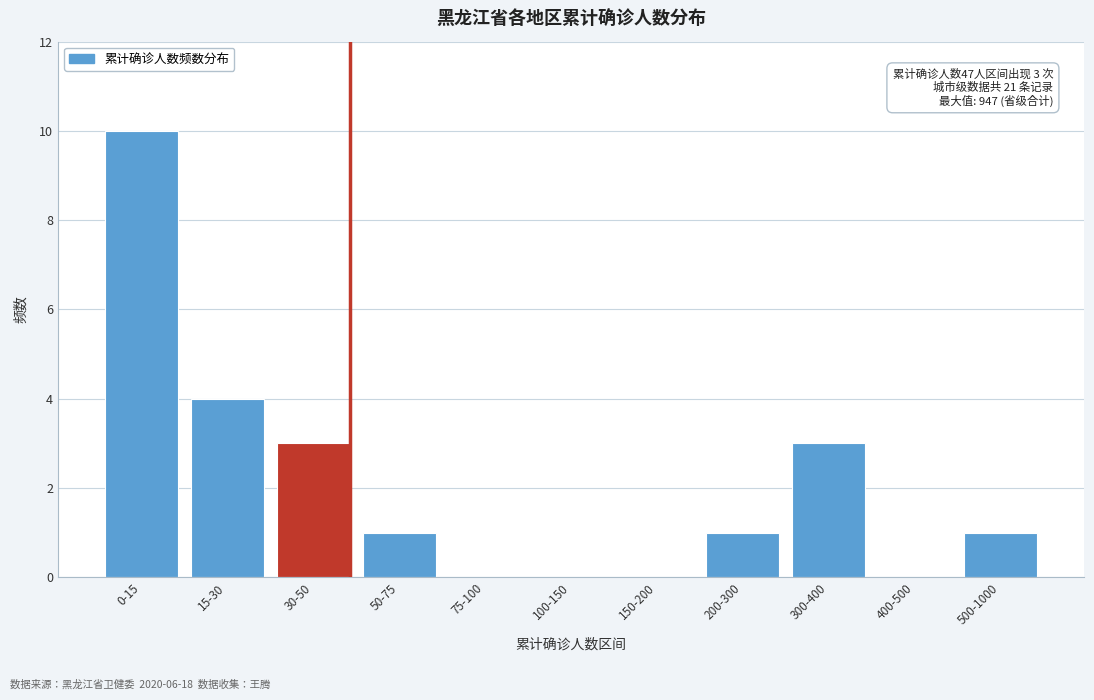

Reading left to right, extract all data points from this chart.

0-15=10	15-30=4	30-50=3	50-75=1	75-100=0	100-150=0	150-200=0	200-300=1	300-400=3	400-500=0	500-1000=1